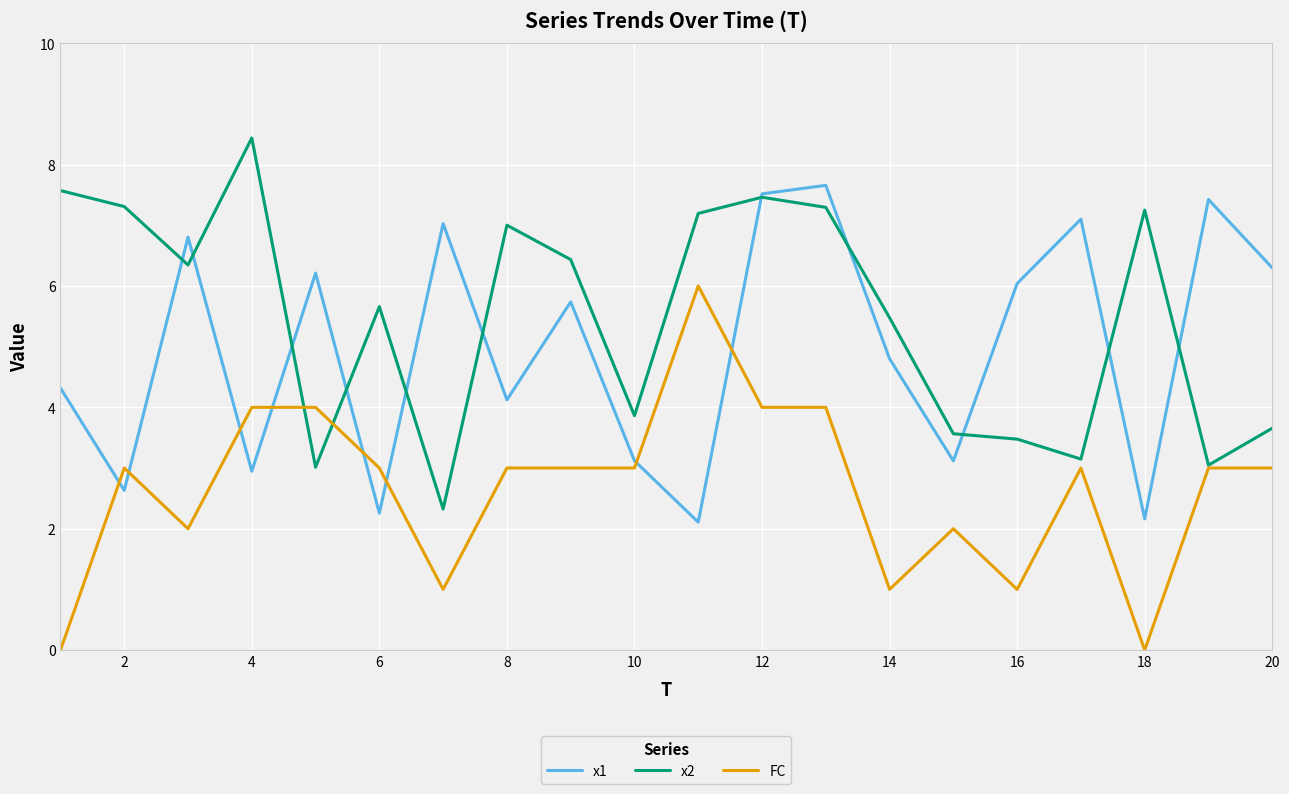

Which series has the largest total across all categories?

x2